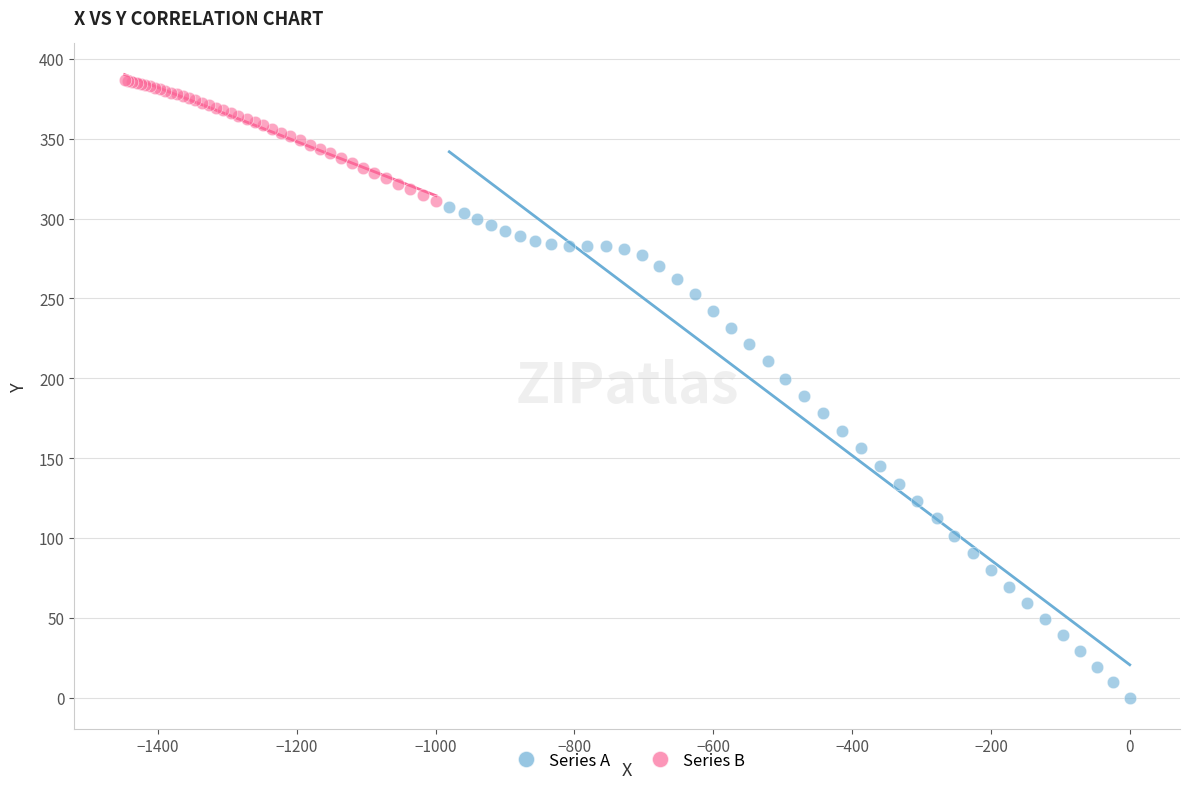

What are all the series names shown in the legend?

Series A, Series B